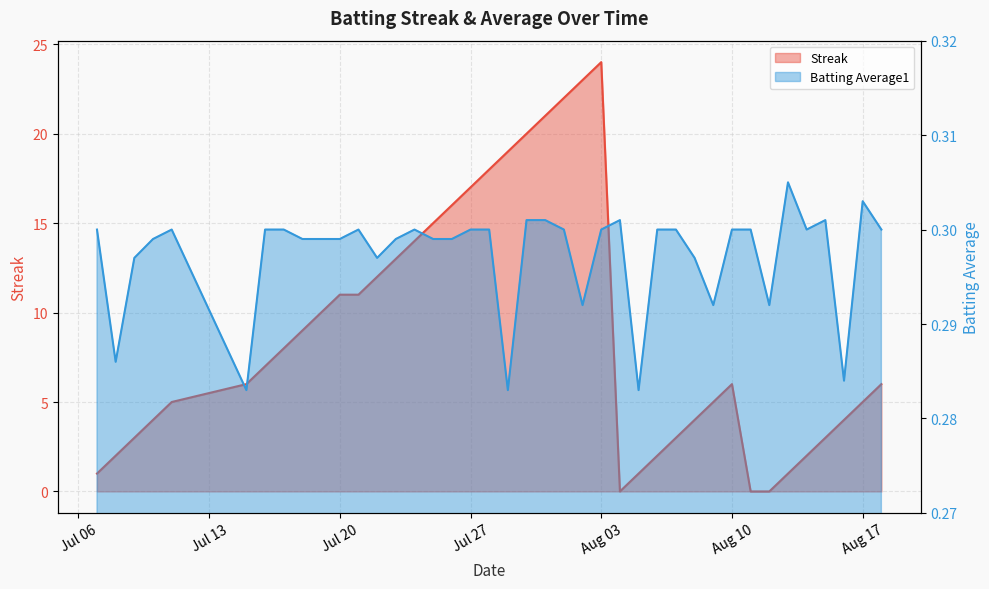

List the series in order of their overall mean, lowest first.

Batting Average1, Streak